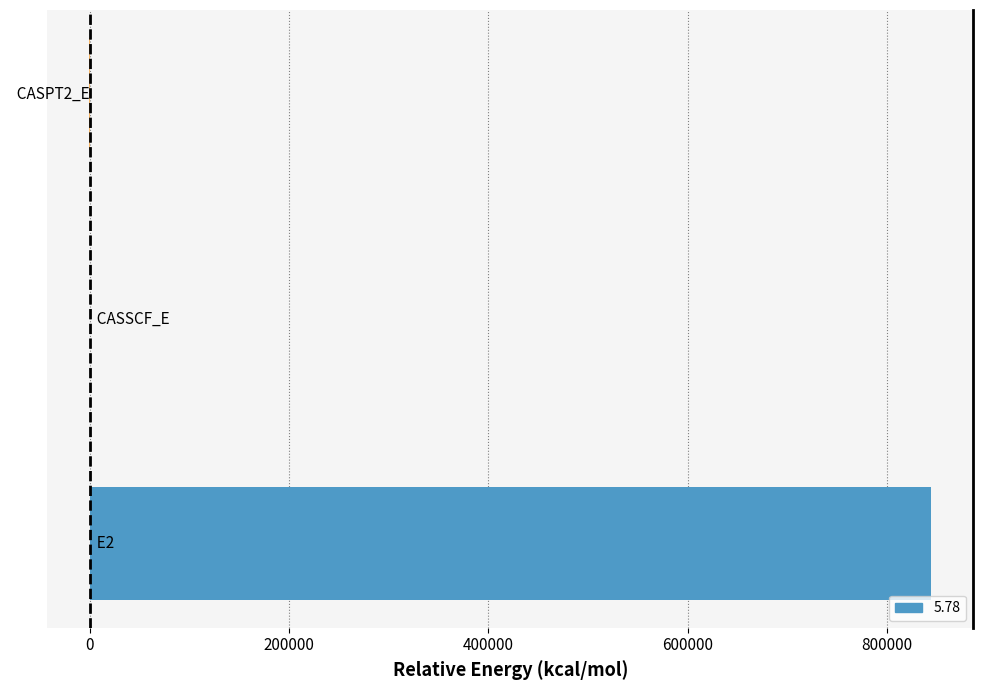

Are the bars horizontal?

Yes